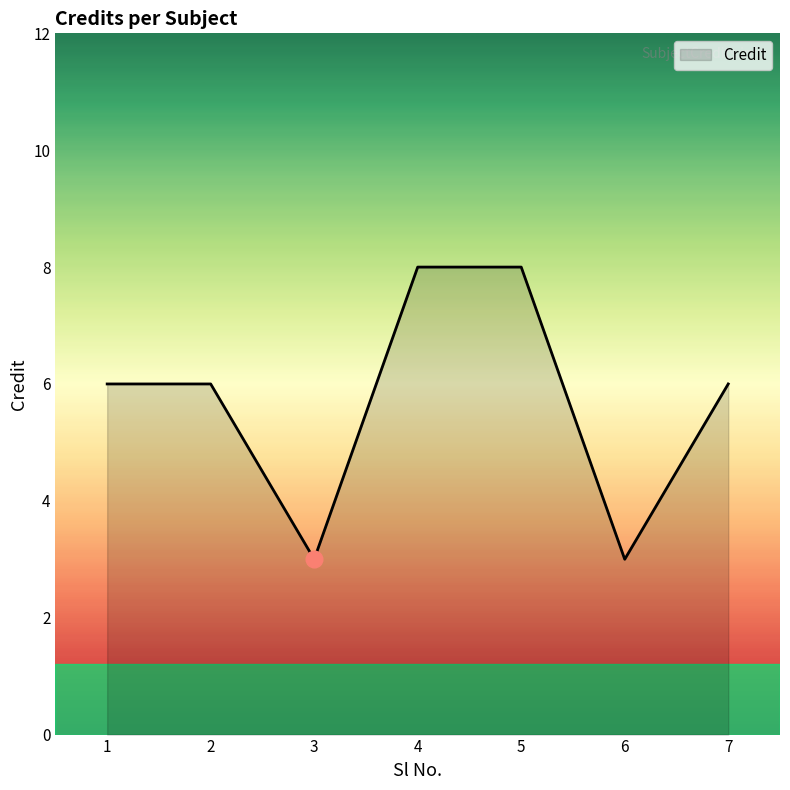

How many interior local valleys (lower than both neighbors) does the data have?

2